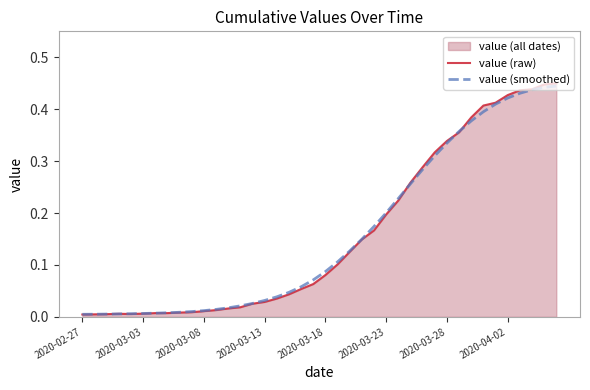

Which series has the widest spread of values?

value (raw)